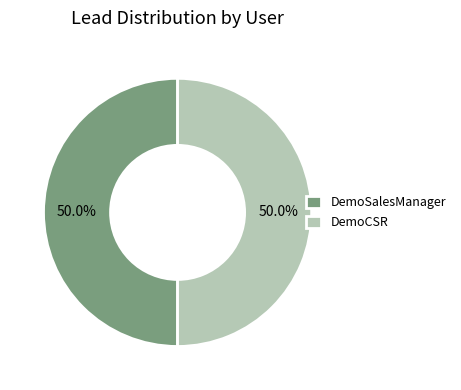

The DemoSalesManager slice represents 37% of the pie. True or false?

False